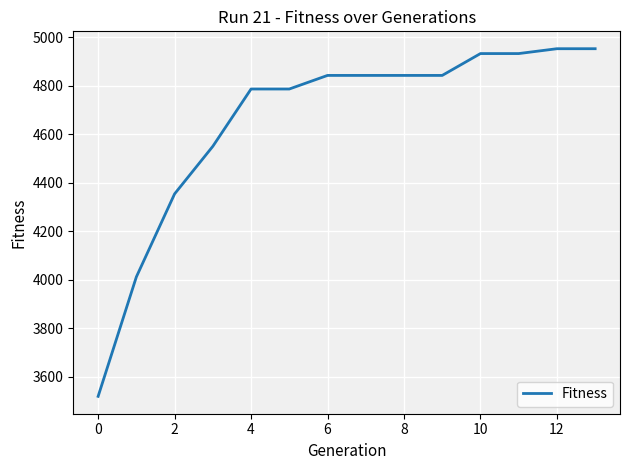

What is the smallest value displayed?

3520